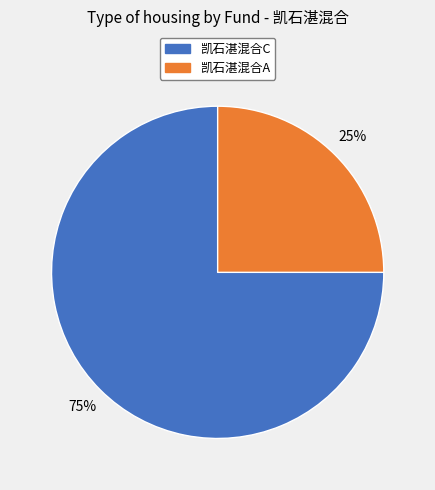

Combined, do 凯石湛混合A and 凯石湛混合C account for over 50%?

Yes